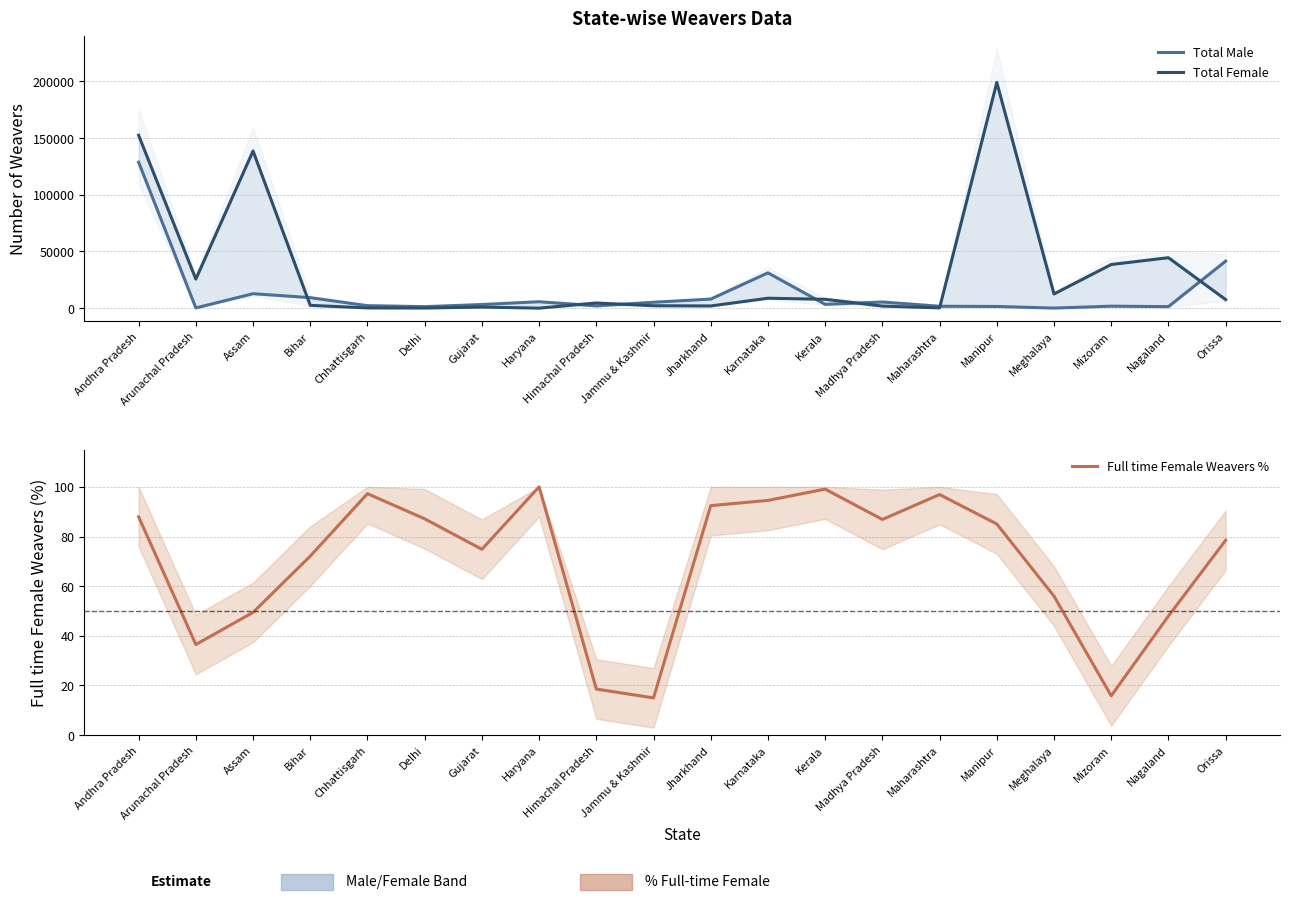

True or false: Full time Female Weavers % has a value of 86.9 at Madhya Pradesh.

True